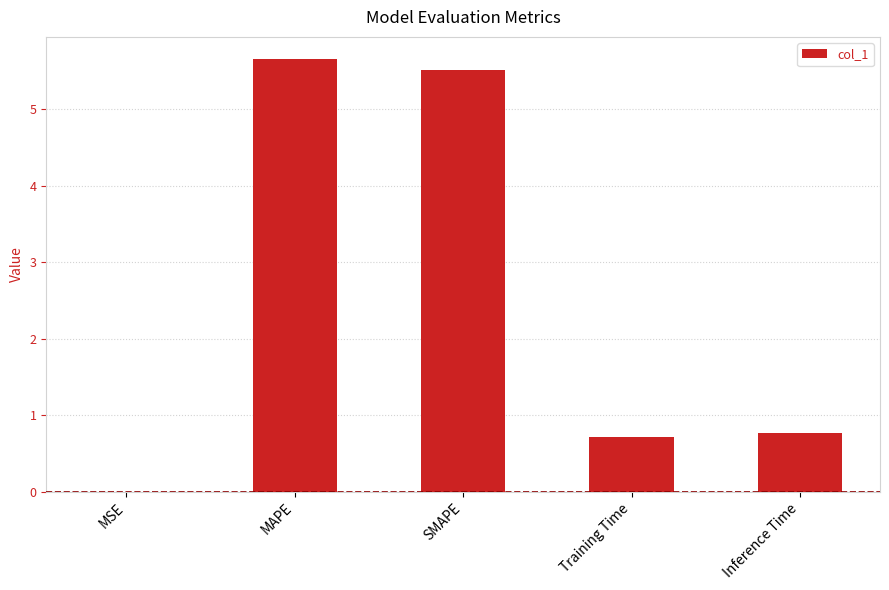

What is the average value?

2.5